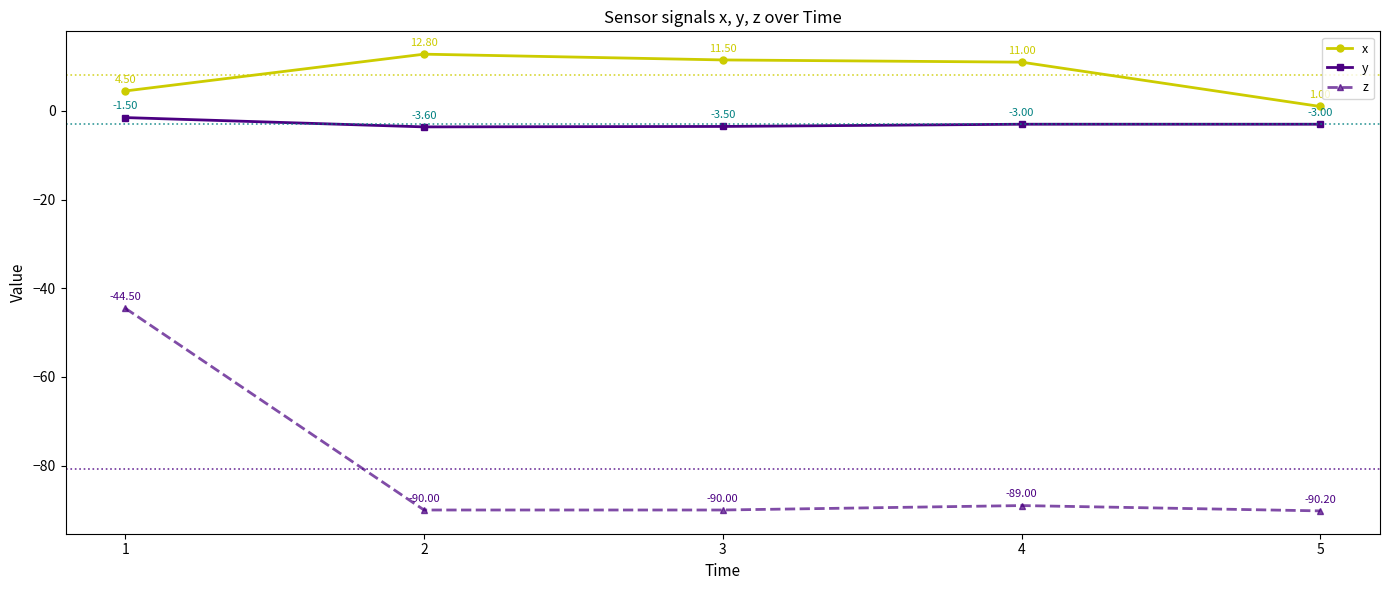

At which label is y closest to -2?

1